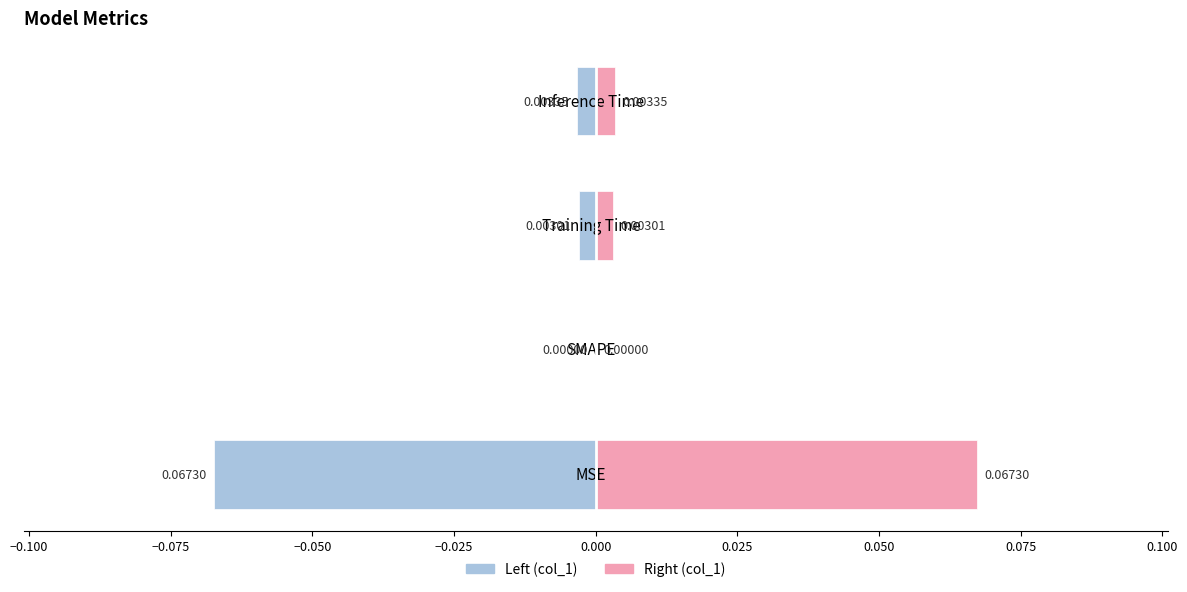

How many values in col_1 (right) are above zero?

3